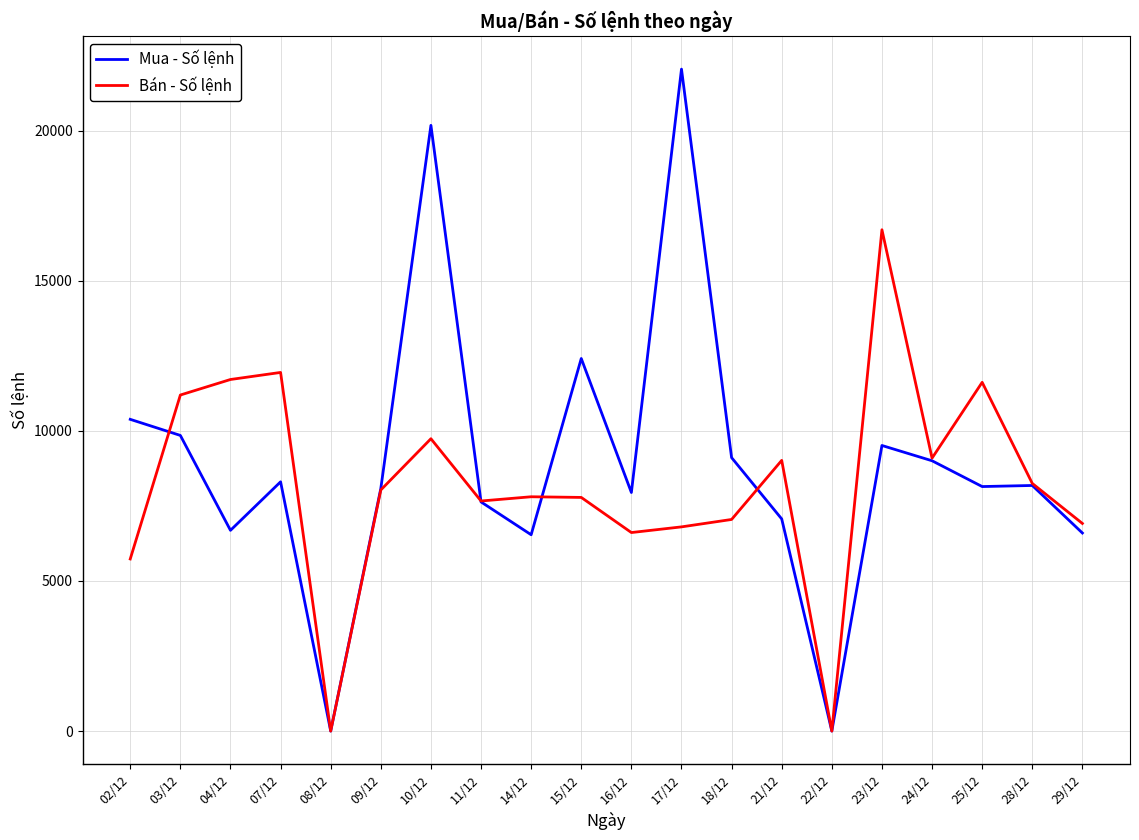

How many distinct data groups are displayed?

2